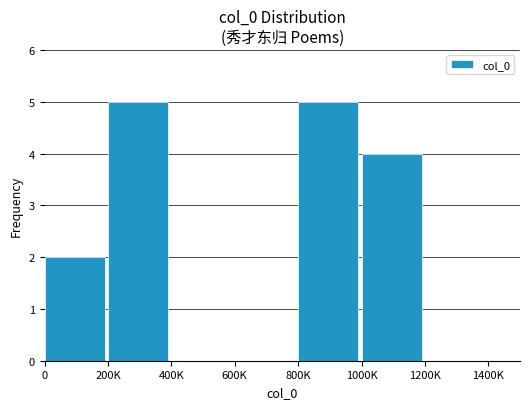

The value at 0 is 2. True or false?

True